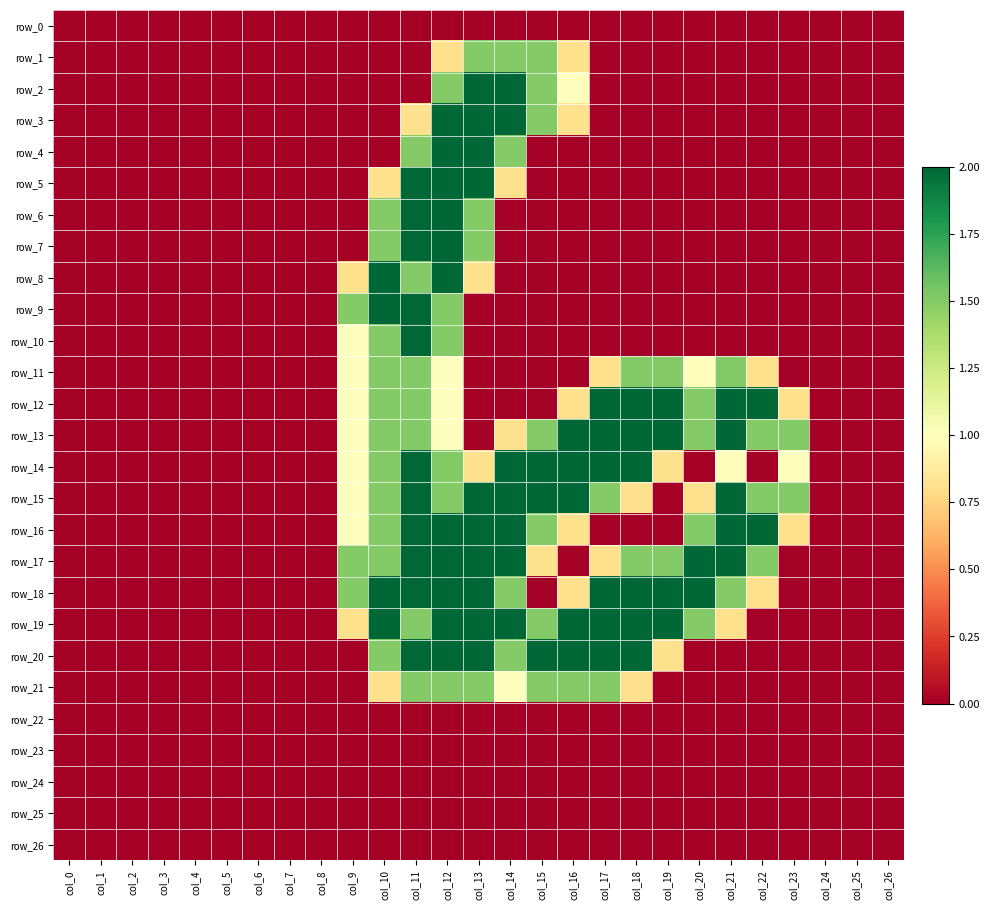

Rank the series at col_5 from highest to lowest value.

row_0, row_1, row_2, row_3, row_4, row_5, row_6, row_7, row_8, row_9, row_10, row_11, row_12, row_13, row_14, row_15, row_16, row_17, row_18, row_19, row_20, row_21, row_22, row_23, row_24, row_25, row_26